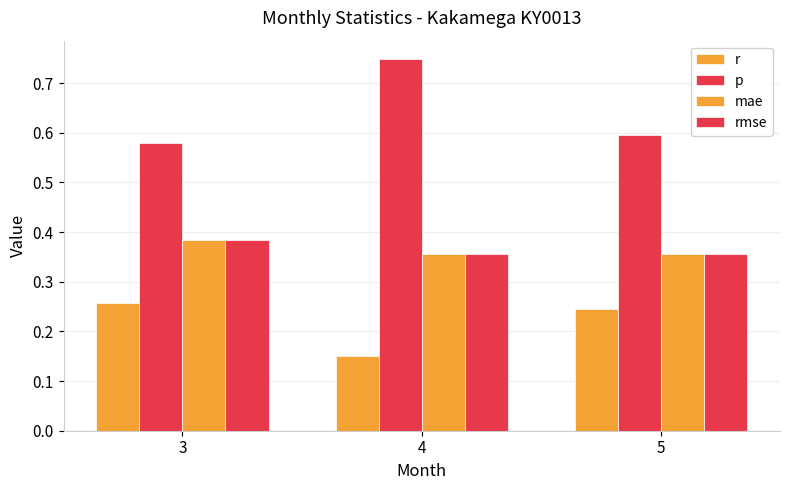

How many r values are between 0 and 1?

3